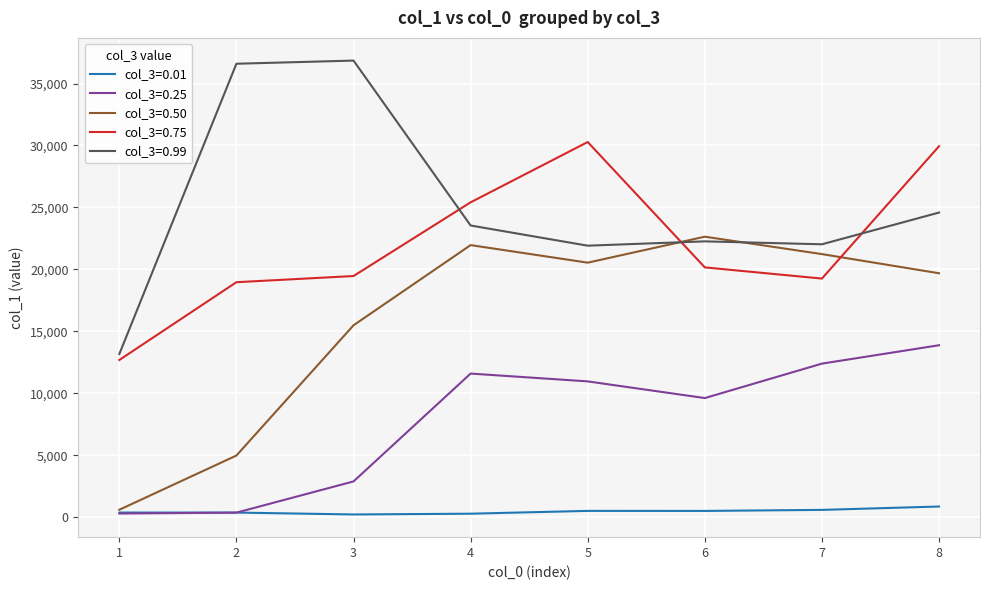

List the series in order of their peak value, highest first.

col_3=0.99, col_3=0.75, col_3=0.50, col_3=0.25, col_3=0.01